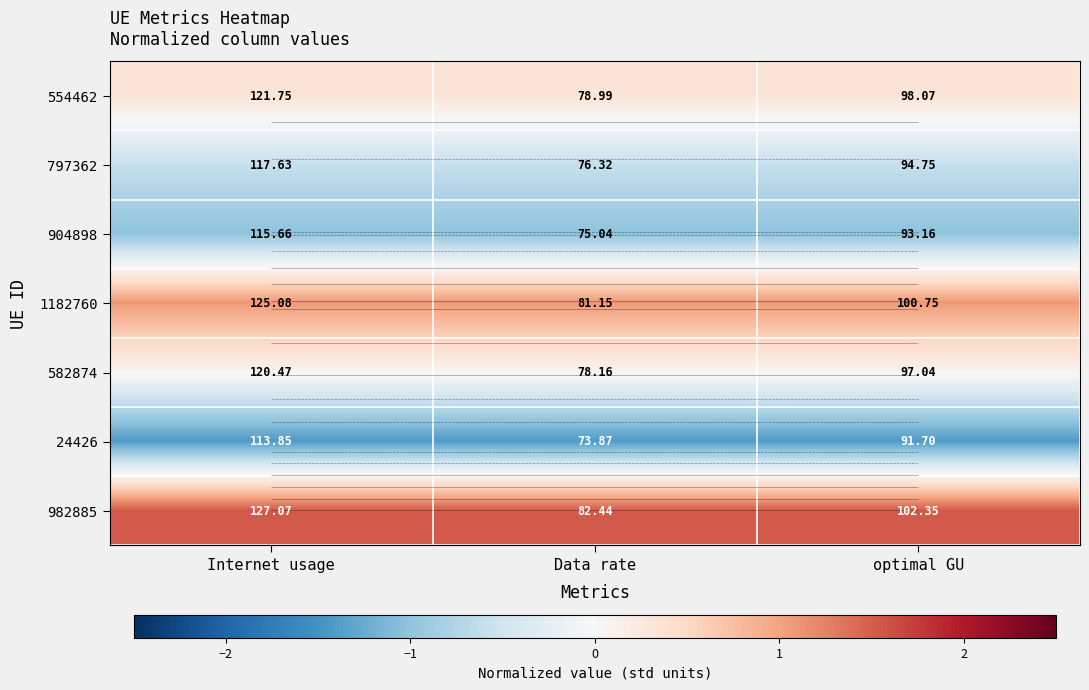

At how many categories does at least one series exceed 1?

3